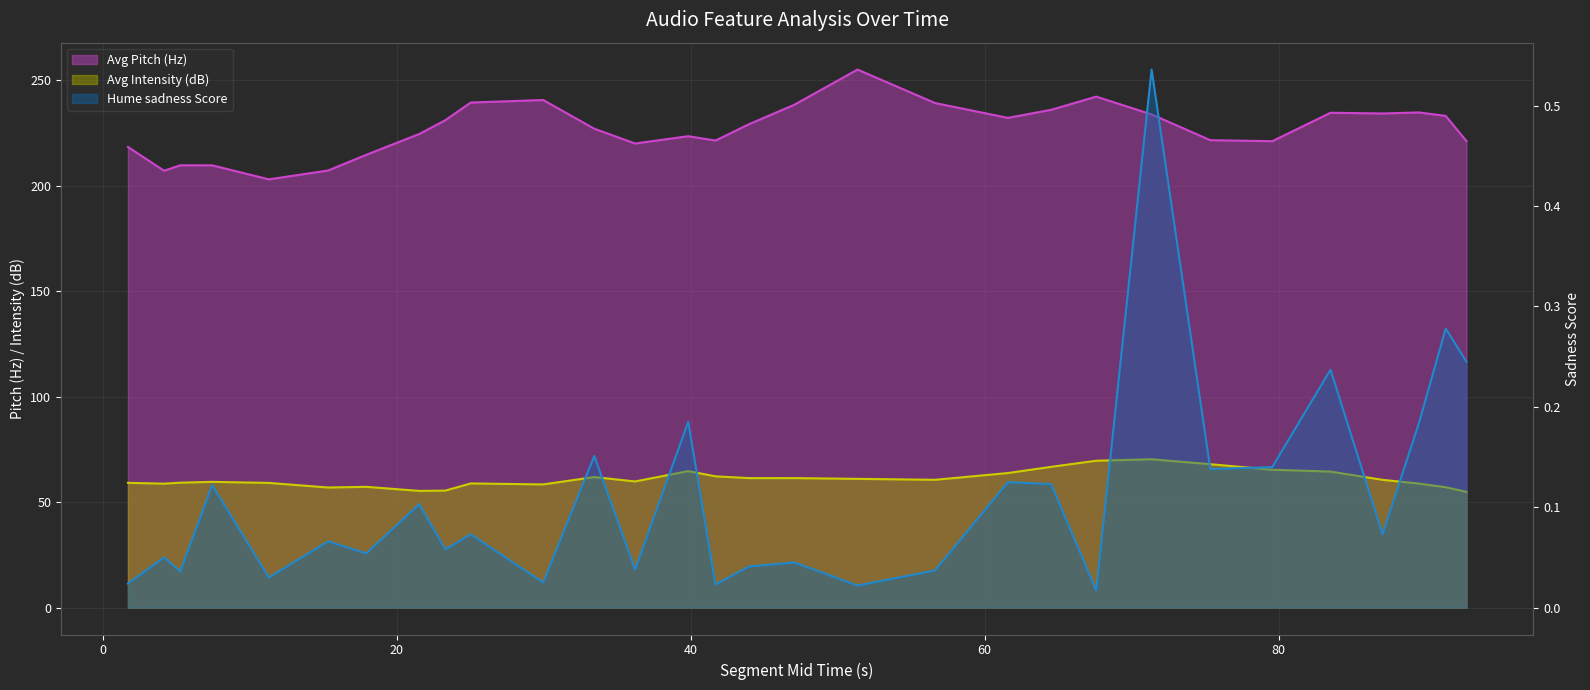

What position from the right is 29.9567595?

20